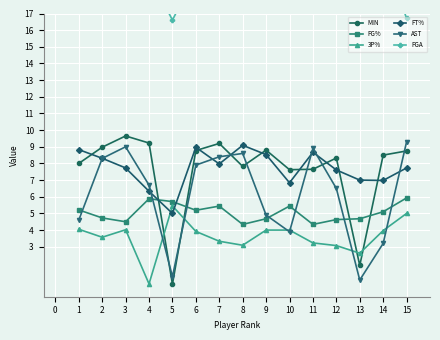

Is the value of FT% at 11 greater than the value of 3P% at 14?

Yes